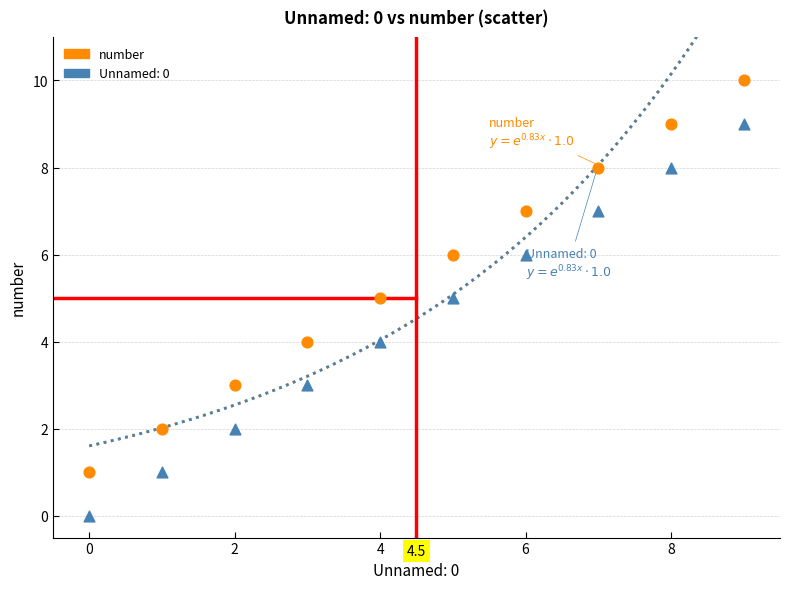

Which series reaches the maximum Y coordinate?

number